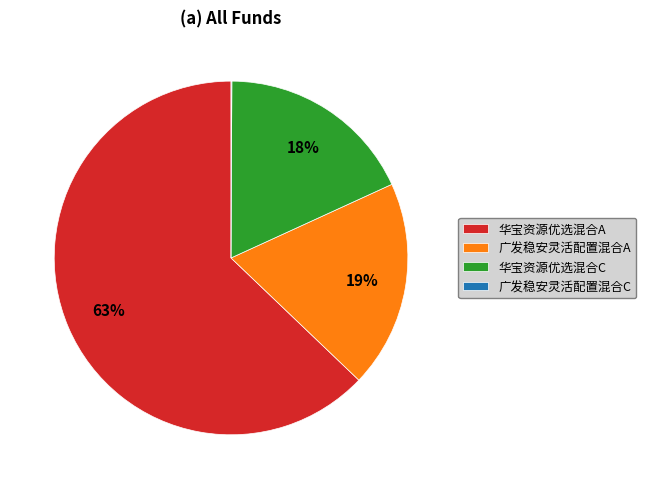

What is the largest slice in the pie chart?

华宝资源优选混合A